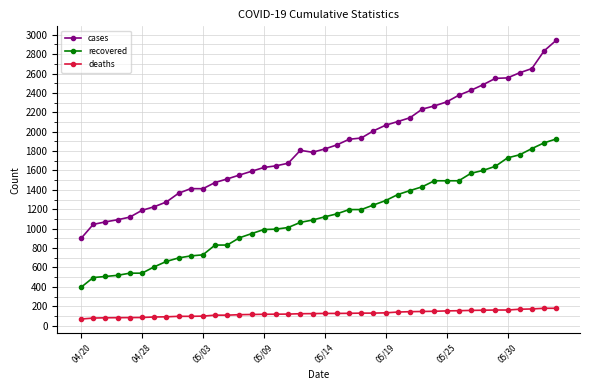

True or false: cases and deaths intersect in this chart.

False